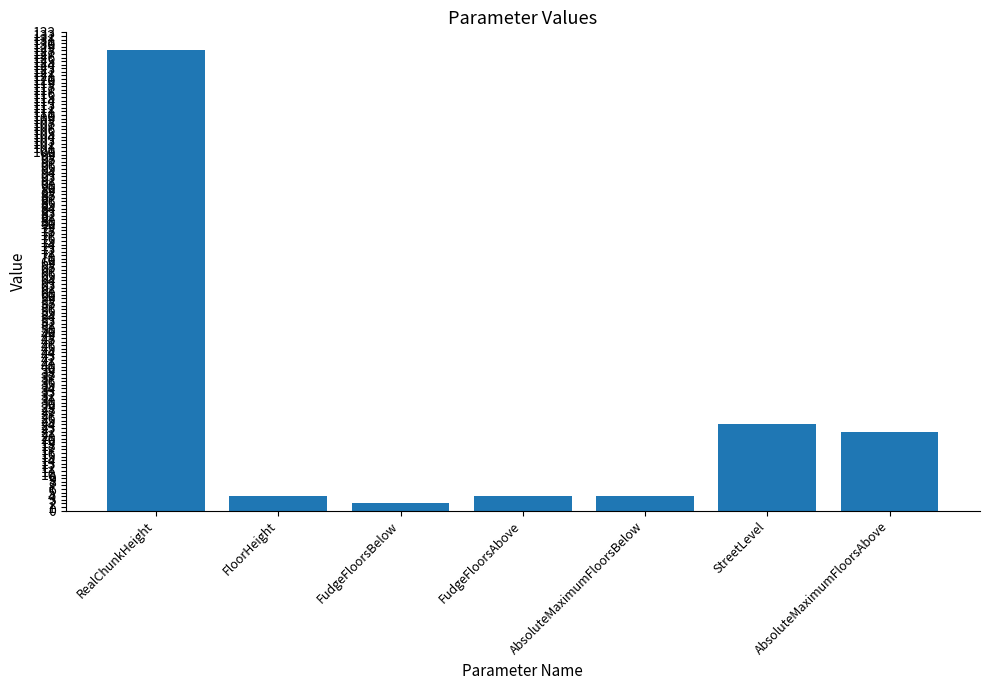

At which category does the chart reach its peak across all series?

RealChunkHeight